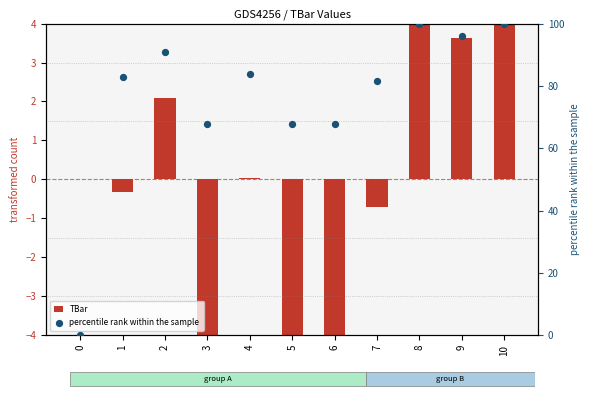

Which series reaches the minimum Y coordinate?

TBar